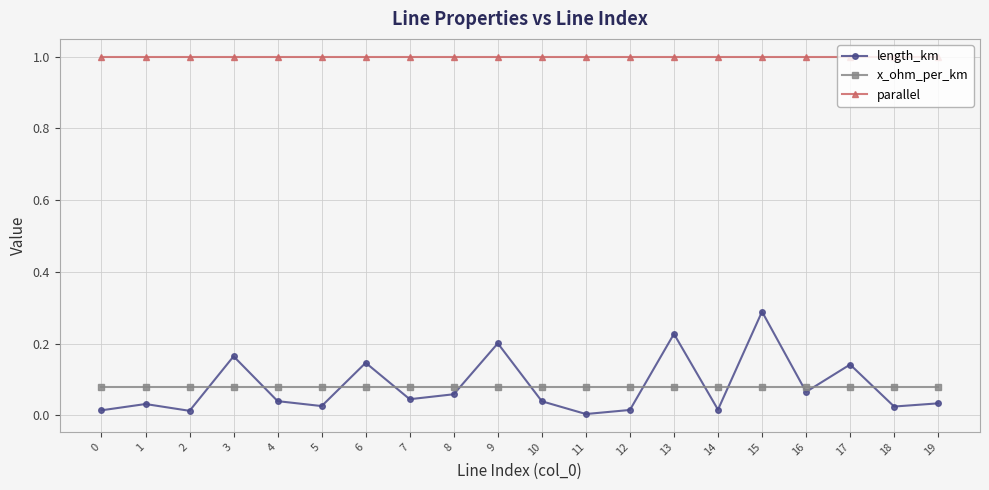

What is the difference between the highest and lowest values at 10?

1.0